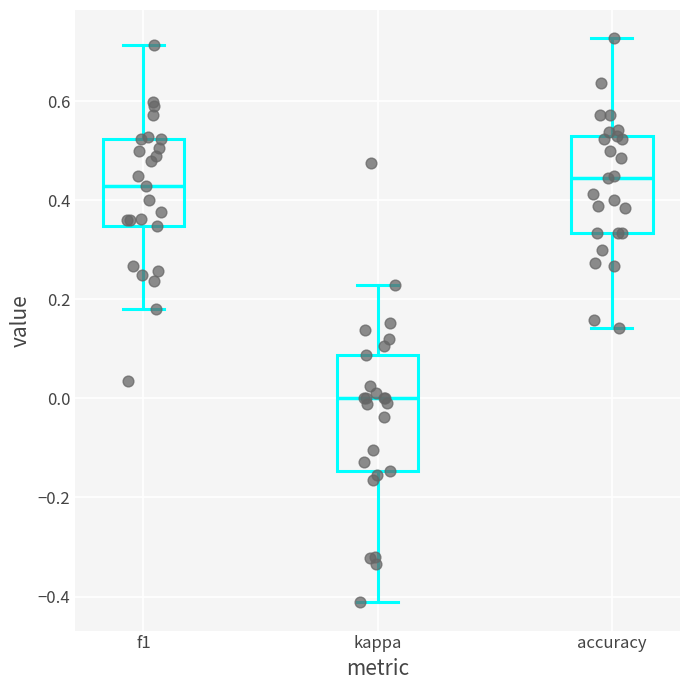

Reading left to right, read every box against the y-axis: the position of its median line, the range the box covers, and the ends of its whiskers. The values are not printed on the chart, so give them approximately, as read against the axis.

f1: median 0.42, box 0.34 to 0.52, whiskers 0.18 to 0.72
kappa: median 0.00, box -0.14 to 0.08, whiskers -0.42 to 0.22
accuracy: median 0.44, box 0.34 to 0.52, whiskers 0.14 to 0.72